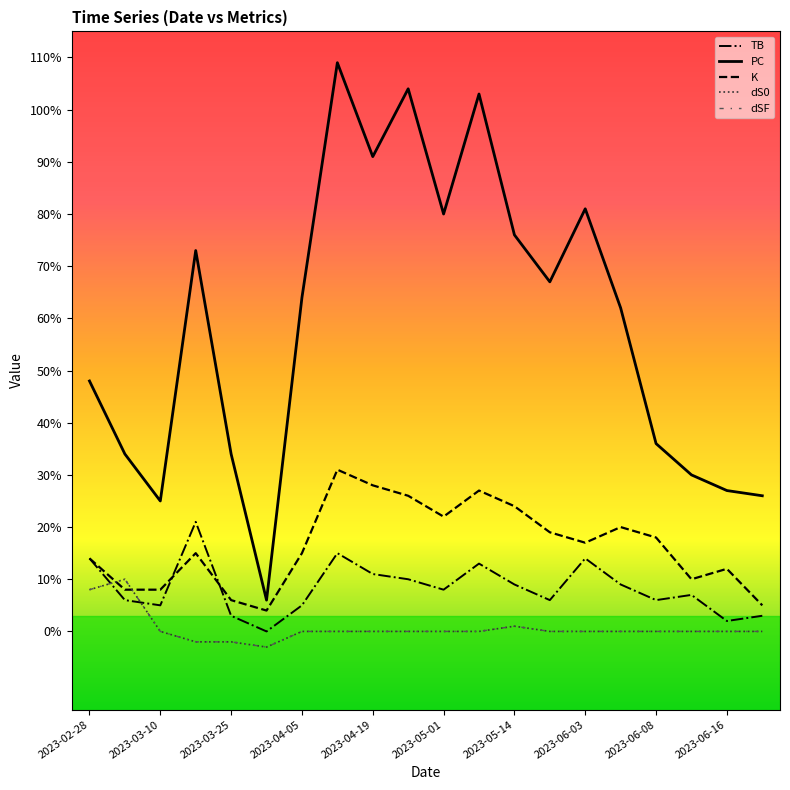

How many lines are shown in the chart?

5